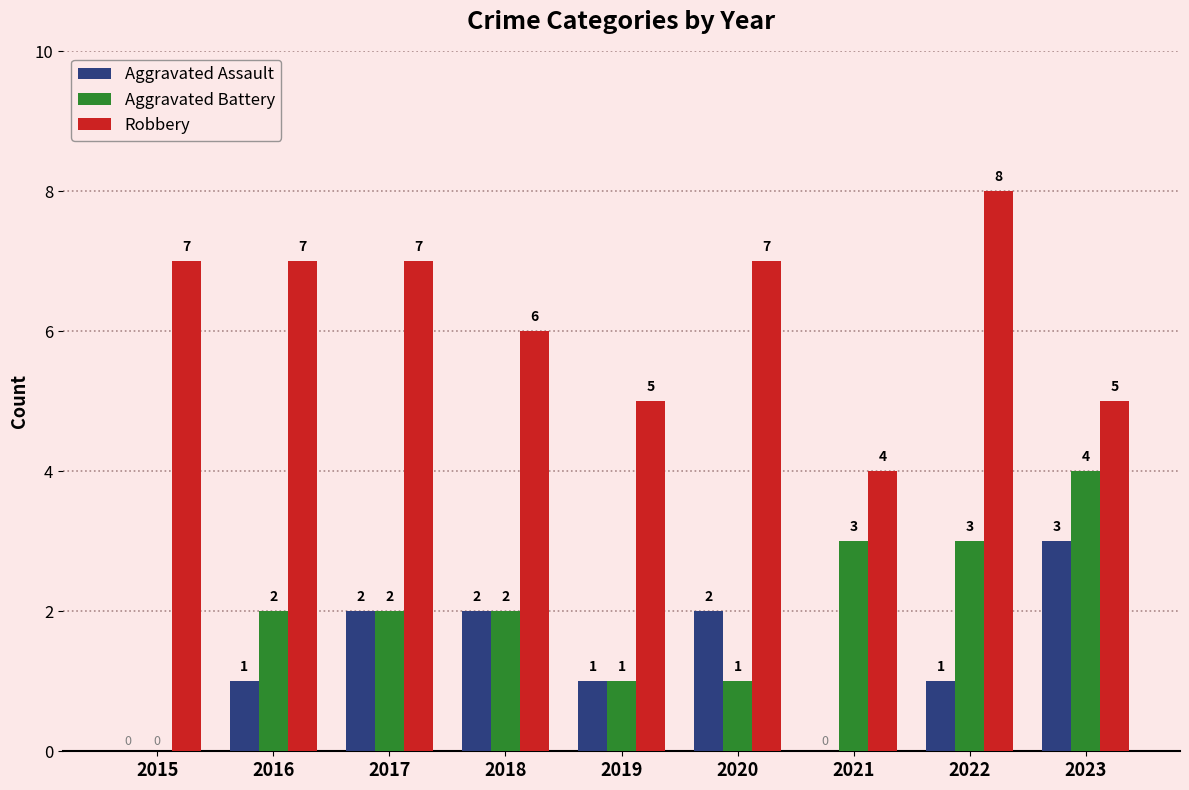

How many Robbery values are between 5 and 7?

7